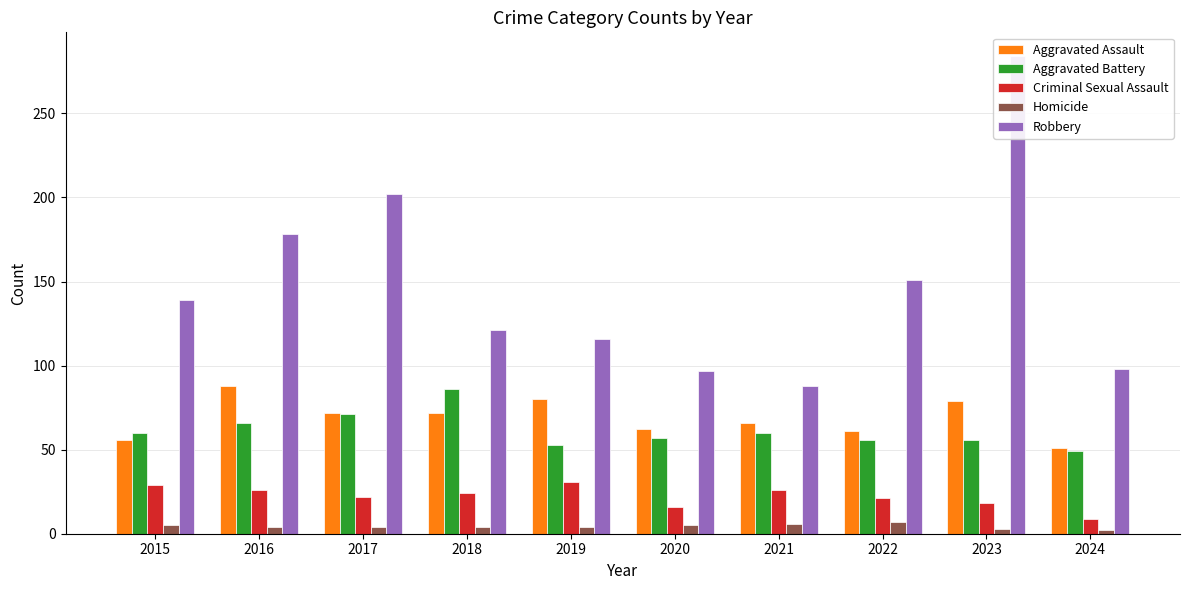

What is the average value of the Homicide series?

4